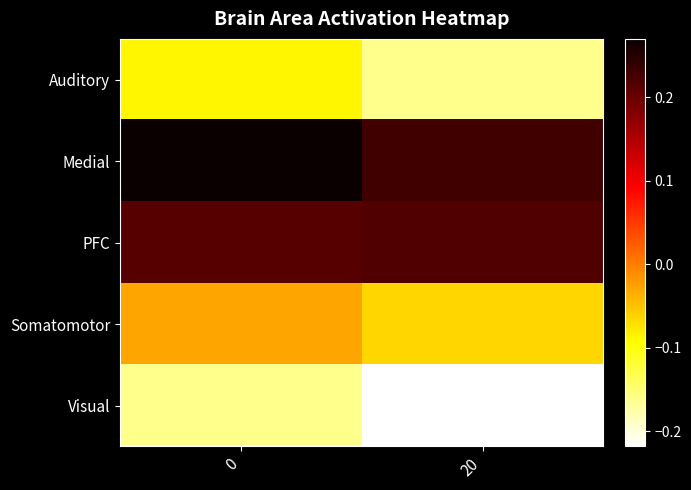

What is the total value across all series at 0?

0.2